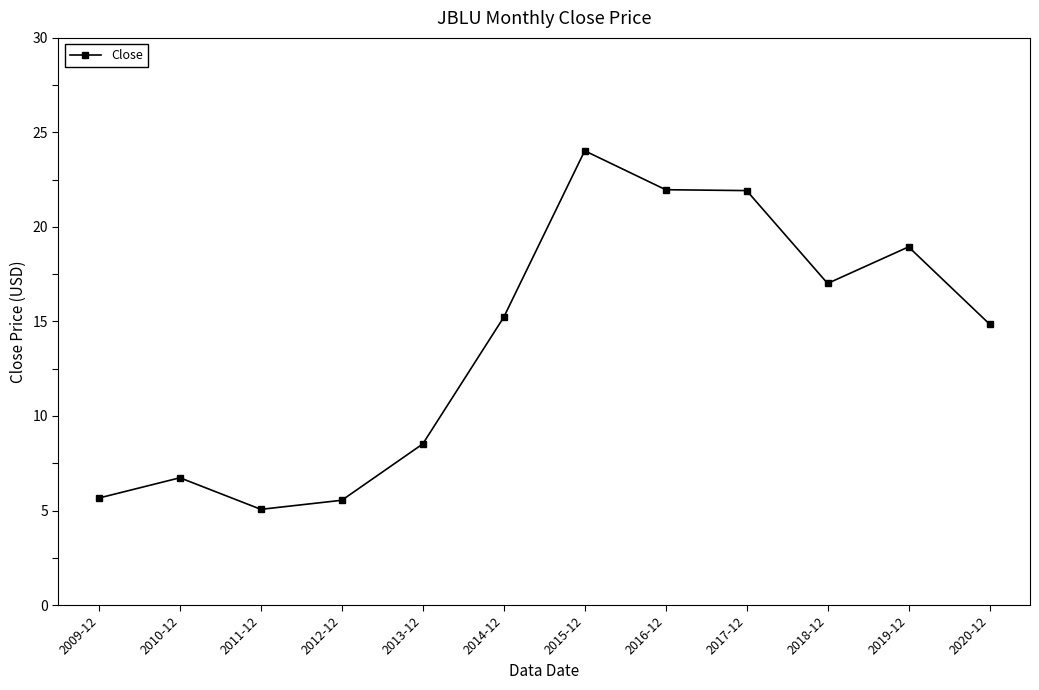

At which label does the data first exceed 15?

2014-12